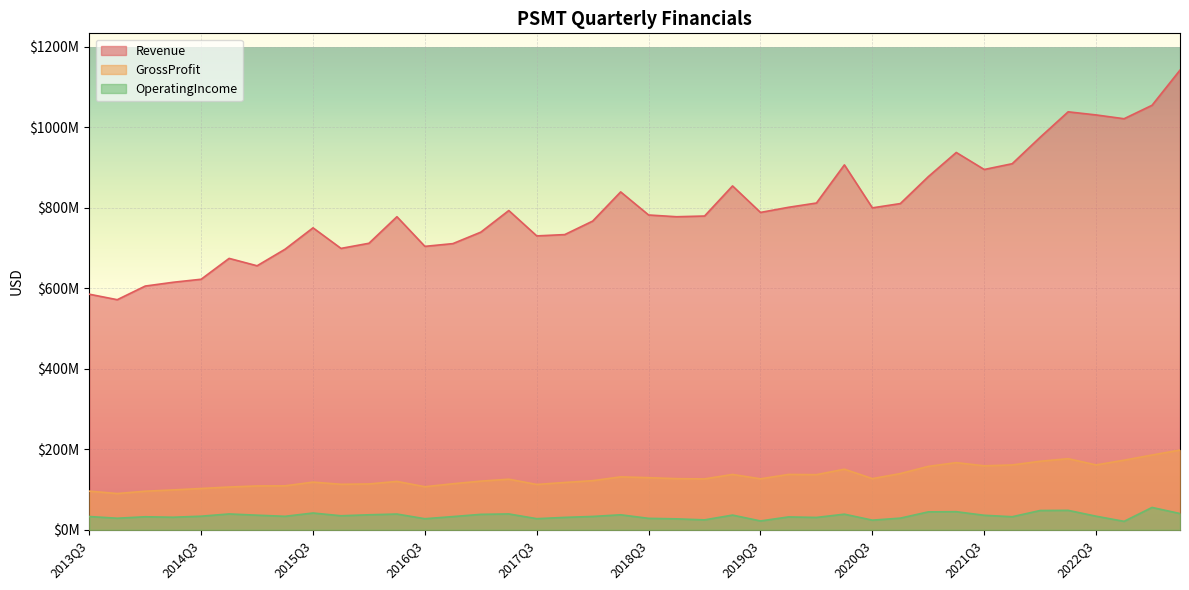

Reading right to left, extract all data points from this chart.

Revenue: 2023Q2=1142189000	2023Q1=1054806000	2022Q4=1021370000	2022Q3=1030810000	2022Q2=1038557000	2022Q1=975356000	2021Q4=909606000	2021Q3=895264000	2021Q2=937569000	2021Q1=877432000	2020Q4=810581000	2020Q3=799931000	2020Q2=906735000	2020Q1=811941000	2019Q4=801300000	2019Q3=788556000	2019Q2=854425000	2019Q1=779637000	2018Q4=777866000	2018Q3=782201000	2018Q2=839563000	2018Q1=767072000	2017Q4=733502000	2017Q3=730258000	2017Q2=793296000	2017Q1=739572000	2016Q4=711052000	2016Q3=704262000	2016Q2=777931000	2016Q1=711931000	2015Q4=699182000	2015Q3=750296000	2015Q2=697103000	2015Q1=656021000	2014Q4=674374000	2014Q3=622555000	2014Q2=615037000	2014Q1=605601000	2013Q4=571722000	2013Q3=585394000
GrossProfit: 2023Q2=198164000	2023Q1=185749000	2022Q4=172959000	2022Q3=161193000	2022Q2=176709000	2022Q1=170287000	2021Q4=161136000	2021Q3=158963000	2021Q2=166878000	2021Q1=157556000	2020Q4=139679000	2020Q3=127175000	2020Q2=150561000	2020Q1=136995000	2019Q4=137534000	2019Q3=126669000	2019Q2=137567000	2019Q1=126457000	2018Q4=127065000	2018Q3=129507000	2018Q2=131523000	2018Q1=122087000	2017Q4=117582000	2017Q3=112660000	2017Q2=125733000	2017Q1=120901000	2016Q4=114408000	2016Q3=107020000	2016Q2=120206000	2016Q1=113916000	2015Q4=113068000	2015Q3=118486000	2015Q2=109243000	2015Q1=108966000	2014Q4=106299000	2014Q3=102624000	2014Q2=99107000	2014Q1=95873000	2013Q4=90088000	2013Q3=96090000
OperatingIncome: 2023Q2=40409000	2023Q1=55527000	2022Q4=20998000	2022Q3=33762000	2022Q2=48322000	2022Q1=47915000	2021Q4=32461000	2021Q3=36049000	2021Q2=44979000	2021Q1=44531000	2020Q4=28978000	2020Q3=23967000	2020Q2=38809000	2020Q1=30714000	2019Q4=31964000	2019Q3=21997000	2019Q2=36536000	2019Q1=24670000	2018Q4=27193000	2018Q3=28429000	2018Q2=37264000	2018Q1=33166000	2017Q4=30822000	2017Q3=27626000	2017Q2=39402000	2017Q1=38379000	2016Q4=32803000	2016Q3=27489000	2016Q2=39136000	2016Q1=37295000	2015Q4=34855000	2015Q3=41708000	2015Q2=33518000	2015Q1=36285000	2014Q4=39375000	2014Q3=33770000	2014Q2=31203000	2014Q1=32359000	2013Q4=28738000	2013Q3=32976000